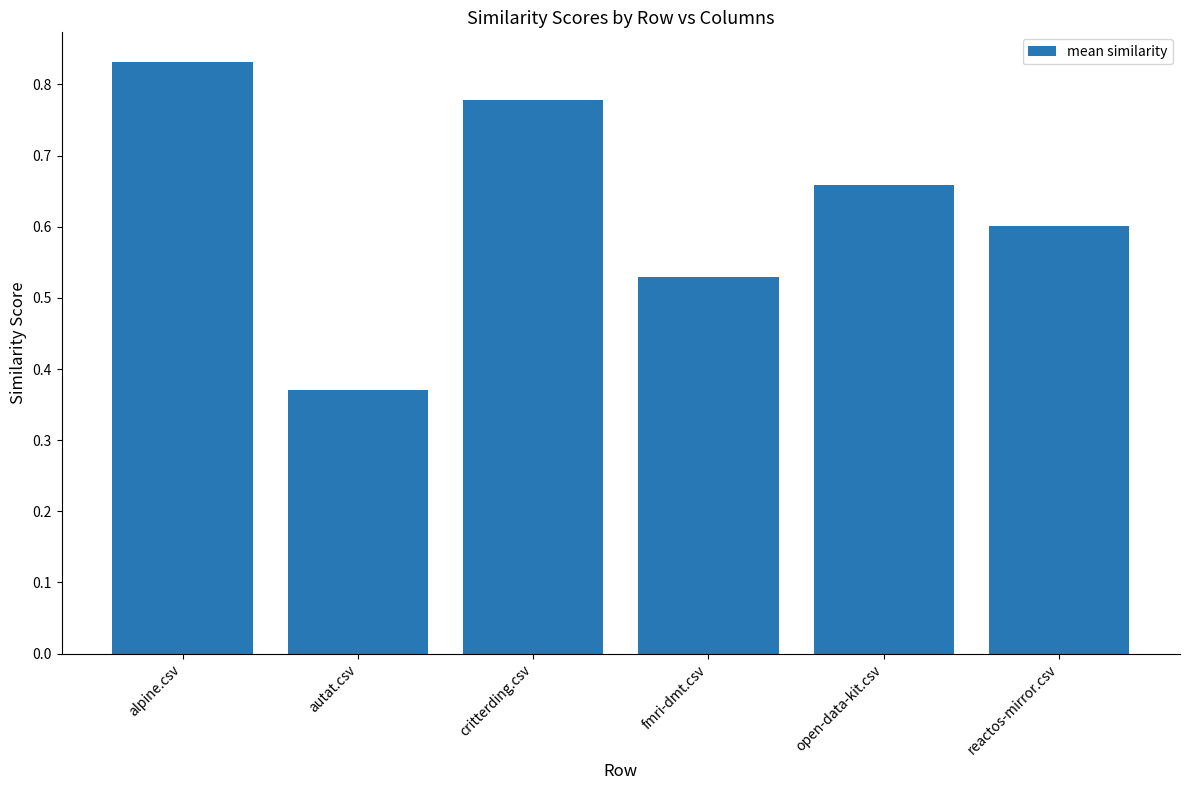

Which has a higher value, alpine.csv or open-data-kit.csv?

alpine.csv